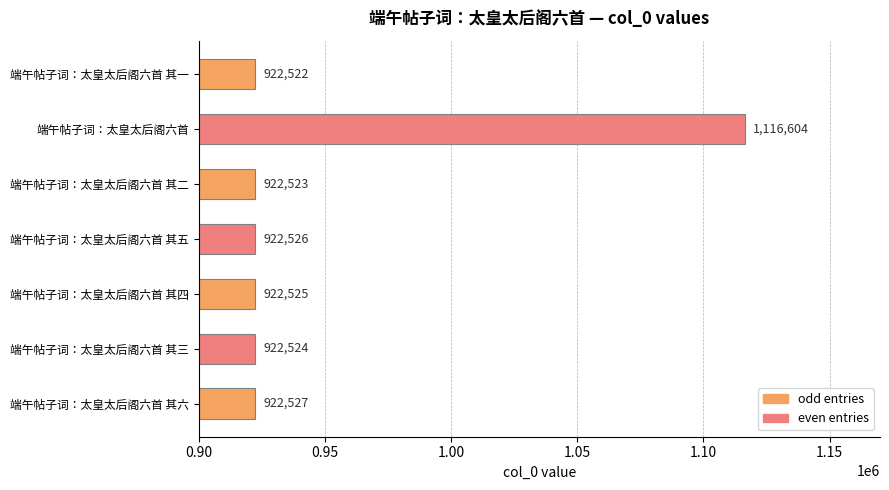

At which label is the value closest to 1019563?

端午帖子词：太皇太后阁六首 其六